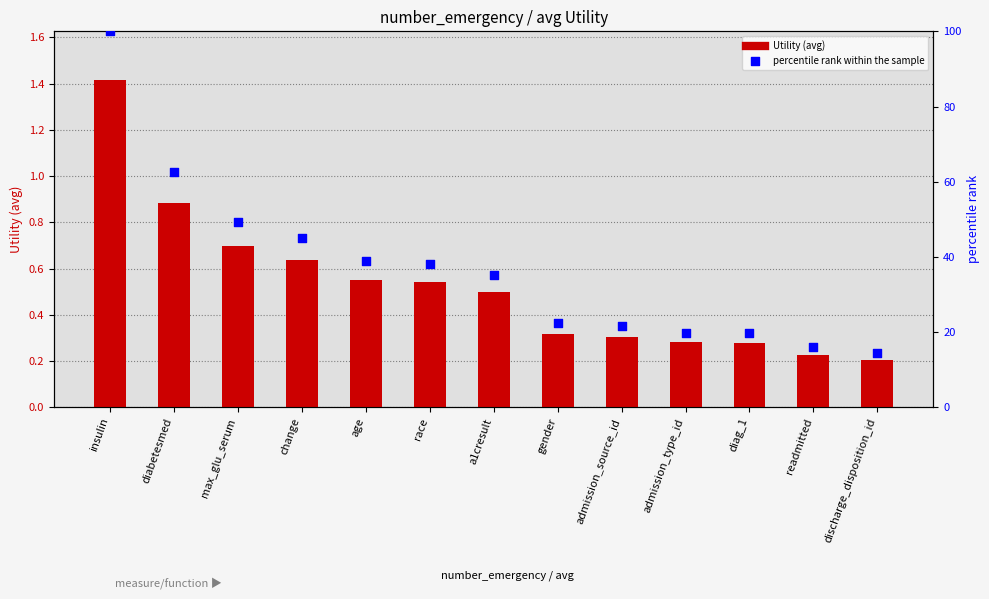

Which series reaches the minimum Y coordinate?

Utility (avg)